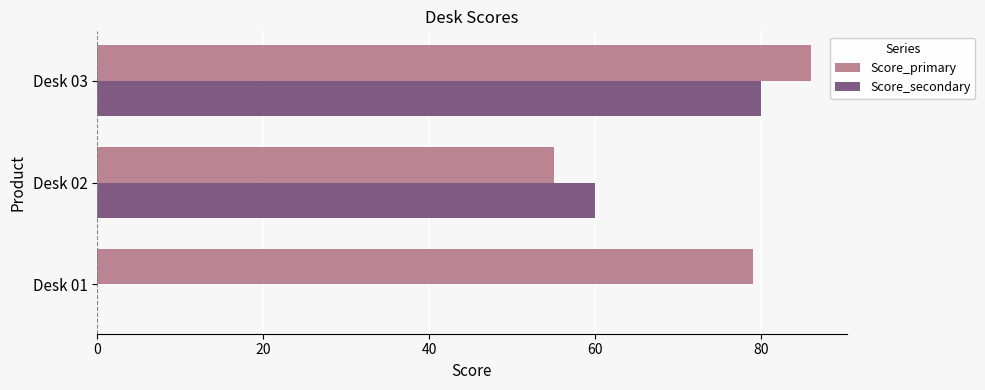

What is the sum of all Score_secondary values?

140